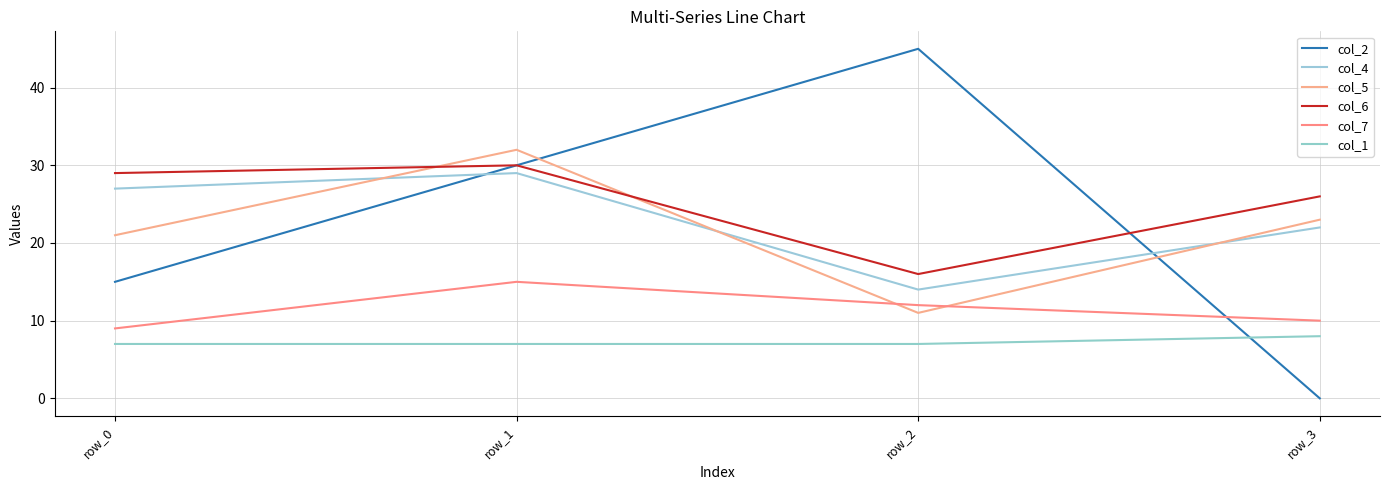

At which label does col_2 first exceed 30?

row_2